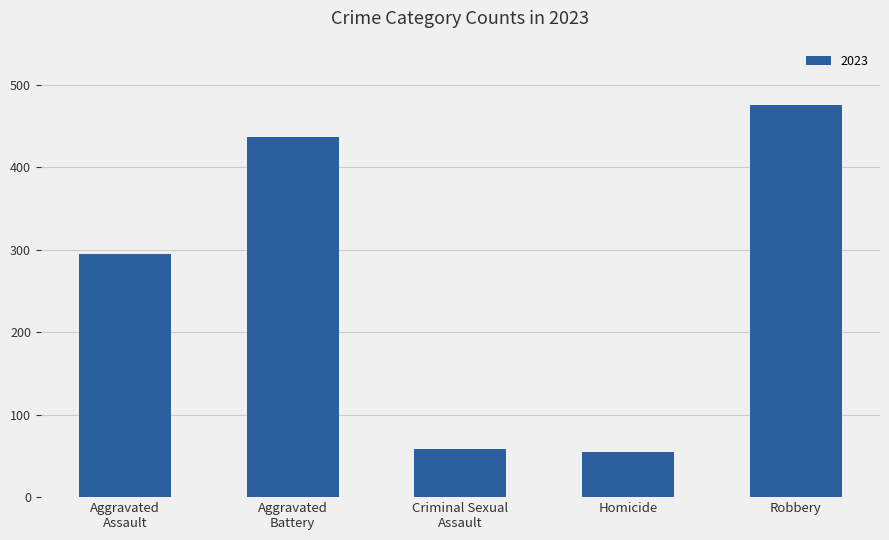

What is the label of the 5th bar from the left?

Robbery